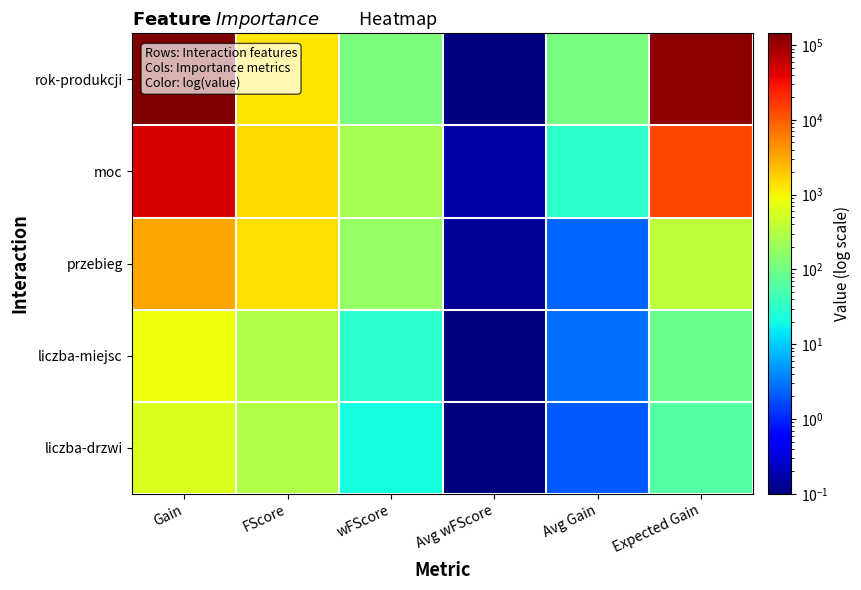

How many data points does each series have?

6